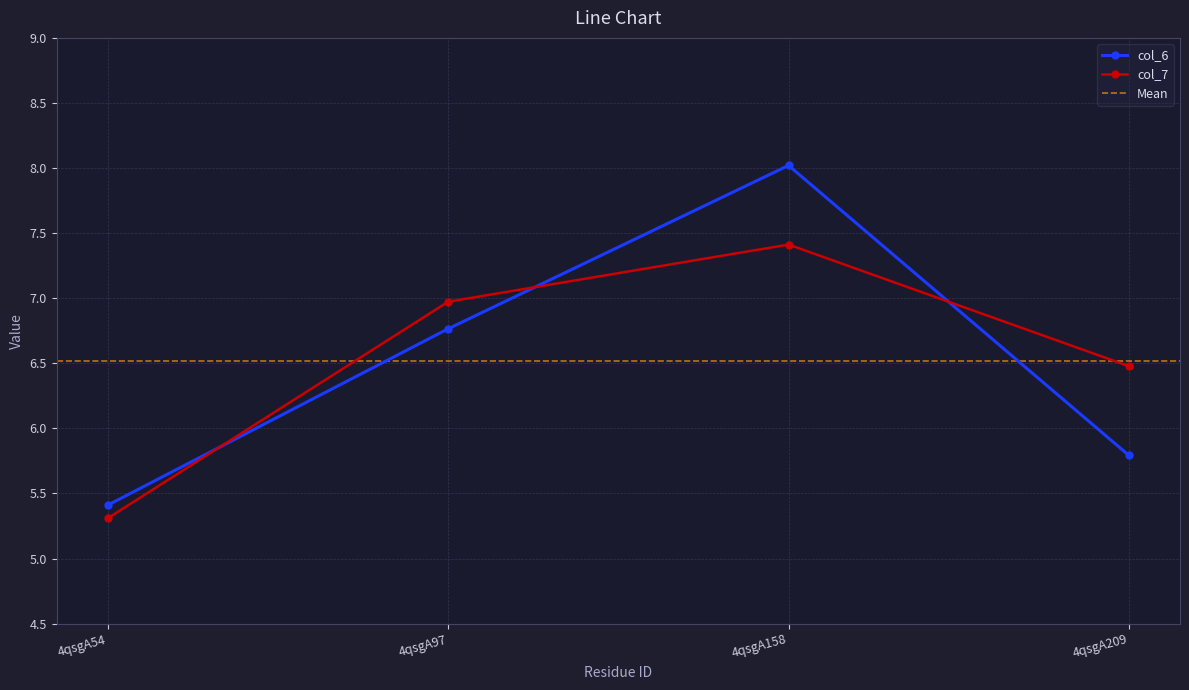

Is it true that col_6 equals 8.0 at 4qsgA158?

True